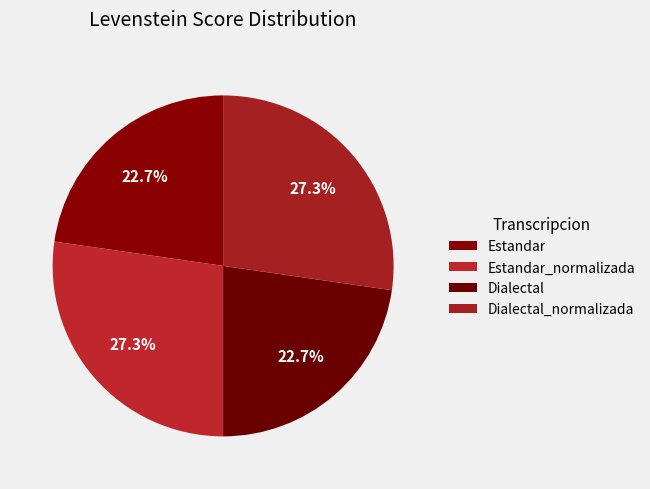

Is the sum of Dialectal_normalizada and Dialectal greater than half?

Yes